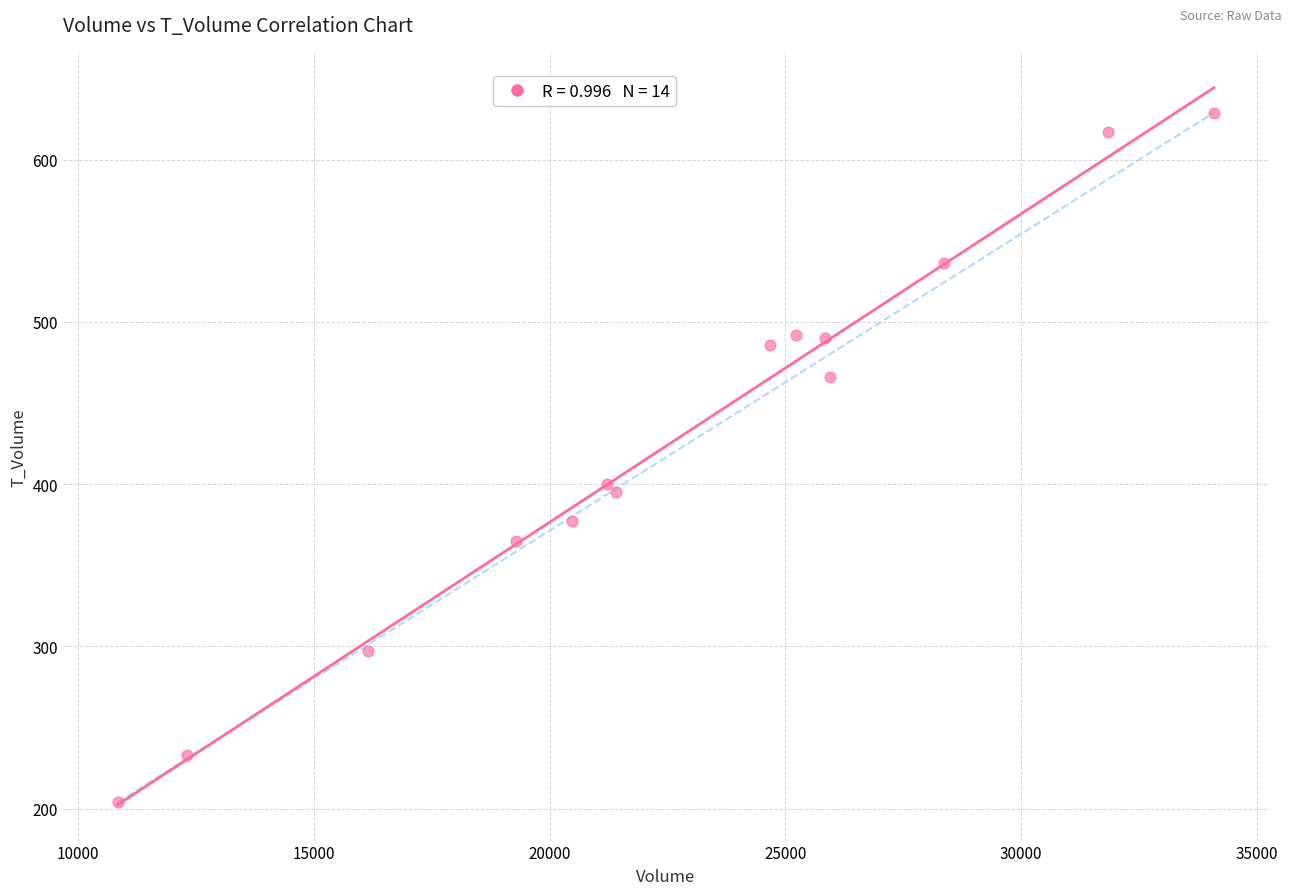

What Y value in the scatter plot is closest to 416?

400